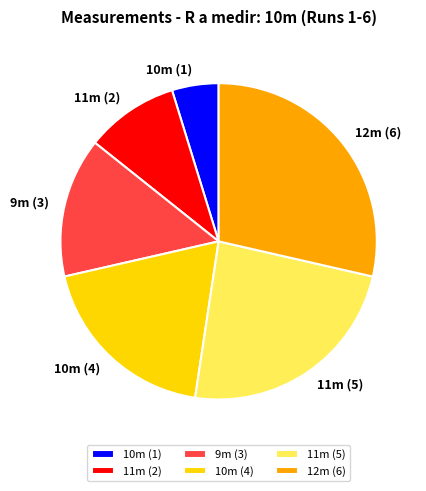

Which slice is the largest?

12m (6)